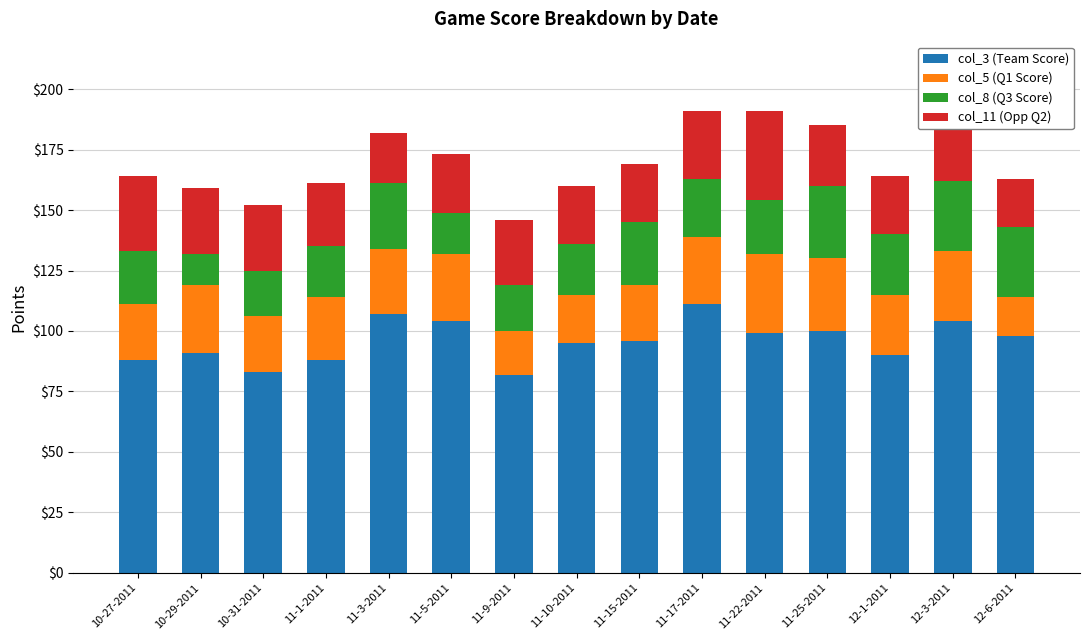

The col_3 (Team Score) series shows 90 at 12-1-2011. True or false?

True